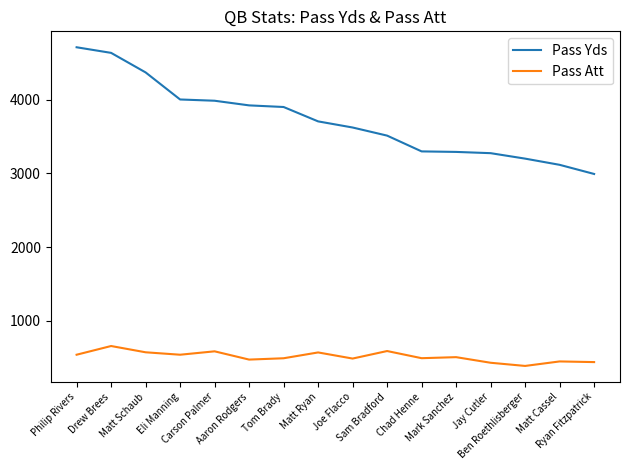

Which category has the lowest value in the Pass Yds series?

Ryan Fitzpatrick